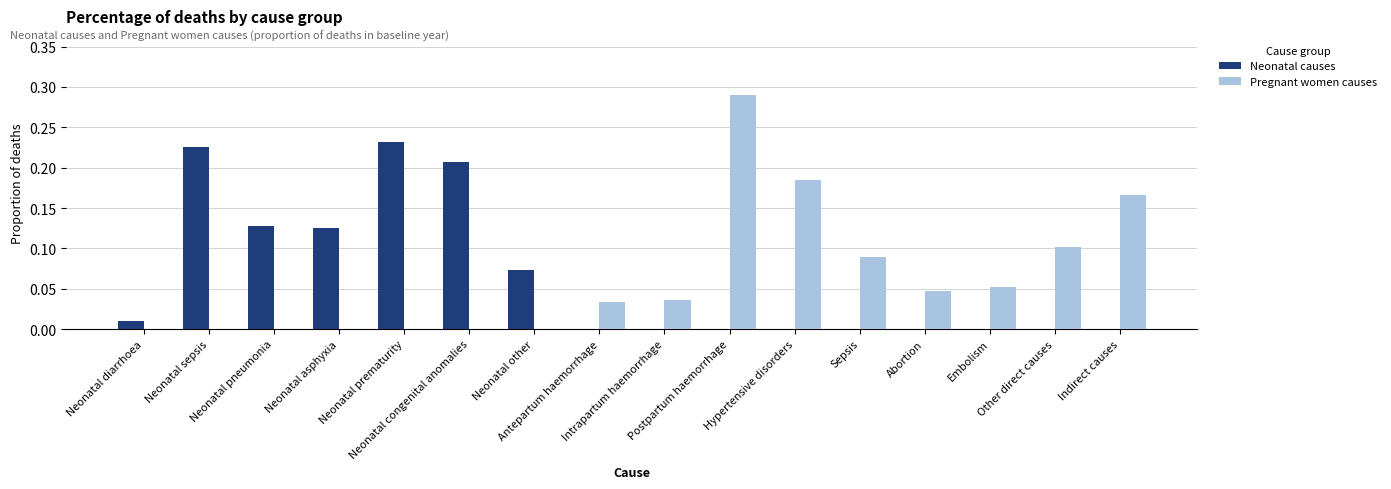

Is it true that Neonatal causes equals 0.0 at Sepsis?

True